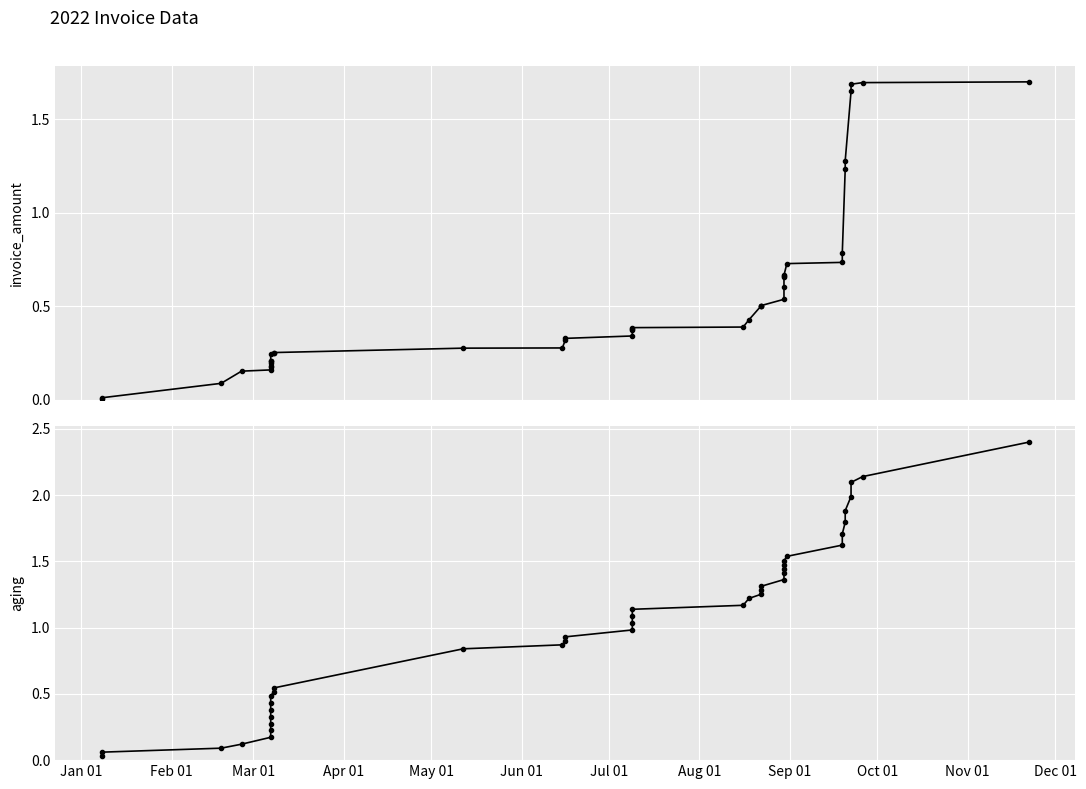

List the series in order of their peak value, highest first.

aging, invoice_amount